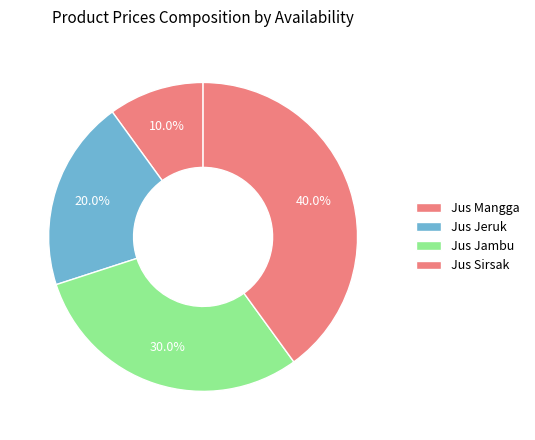

The Jus Mangga slice represents 10% of the pie. True or false?

True